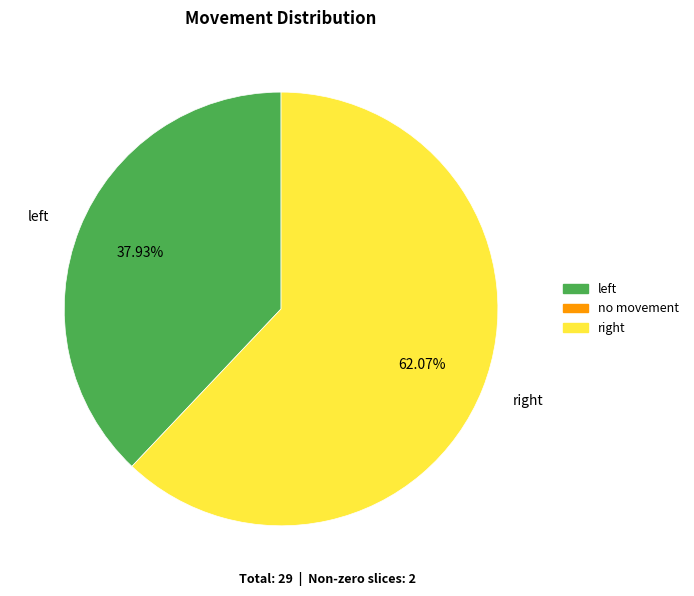

How many segments does this pie chart have?

2